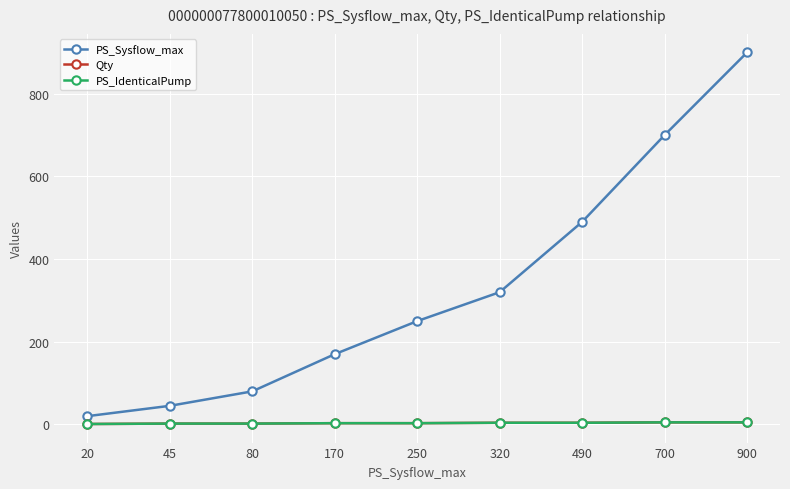

At which label does Qty reach its peak?

700